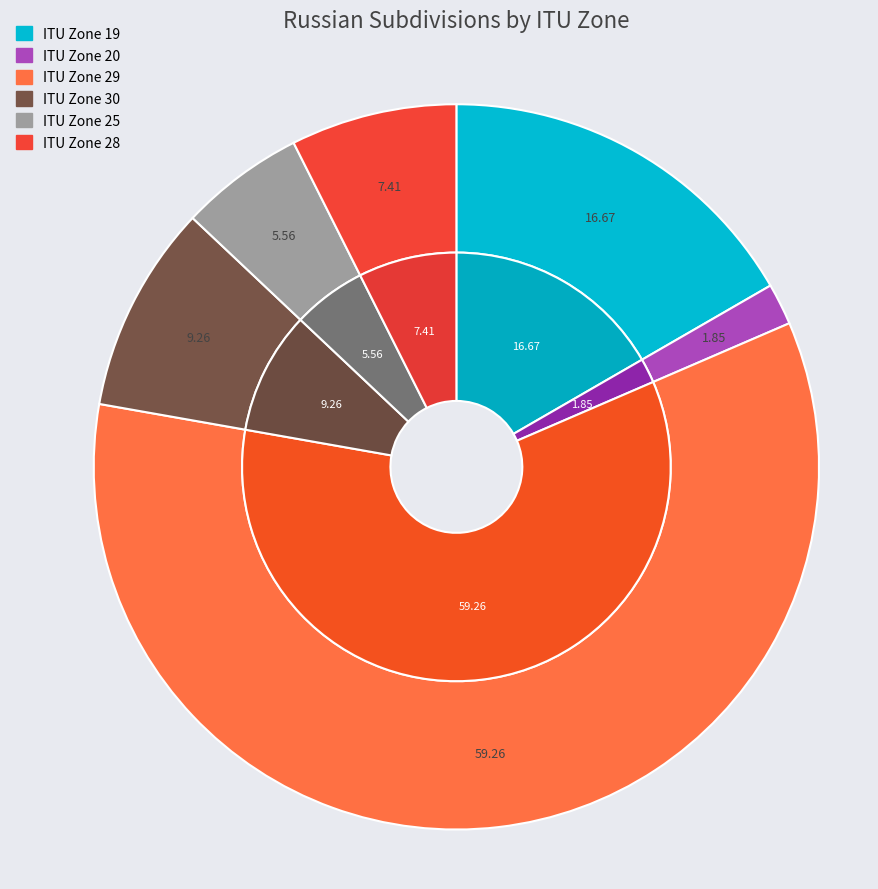

Combined, what portion of the pie is ITU Zone 29 and ITU Zone 20?

61.1%